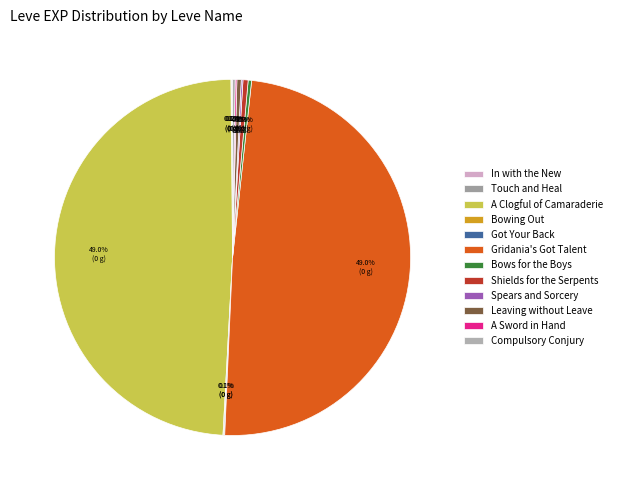

Which slice is the largest?

A Clogful of Camaraderie